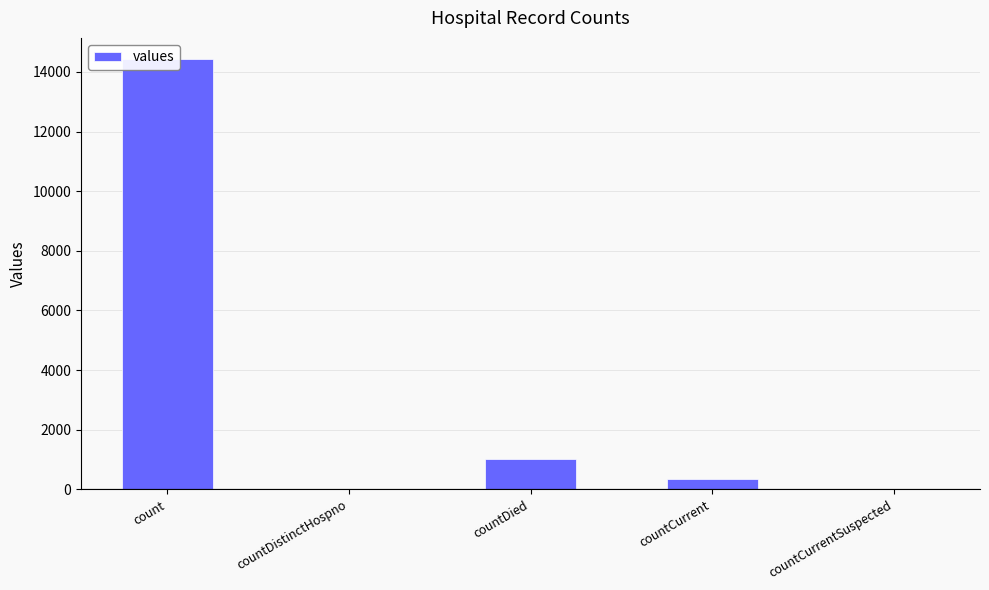

At which category does the chart reach its peak across all series?

count